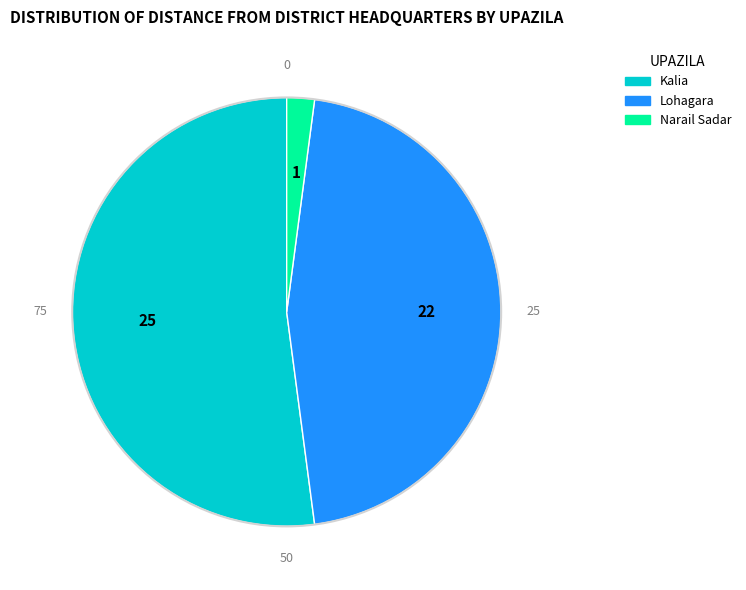

Between Lohagara and Narail Sadar, which is larger?

Lohagara